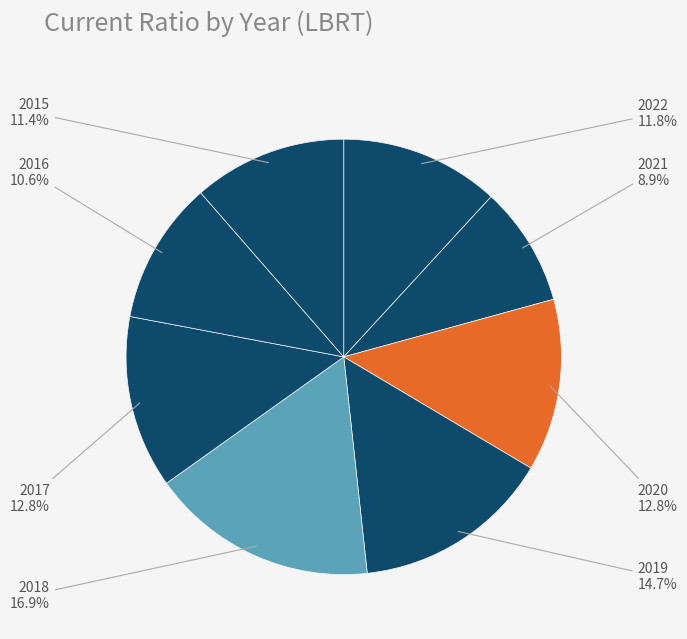

Is there any slice that represents more than half of the pie?

No